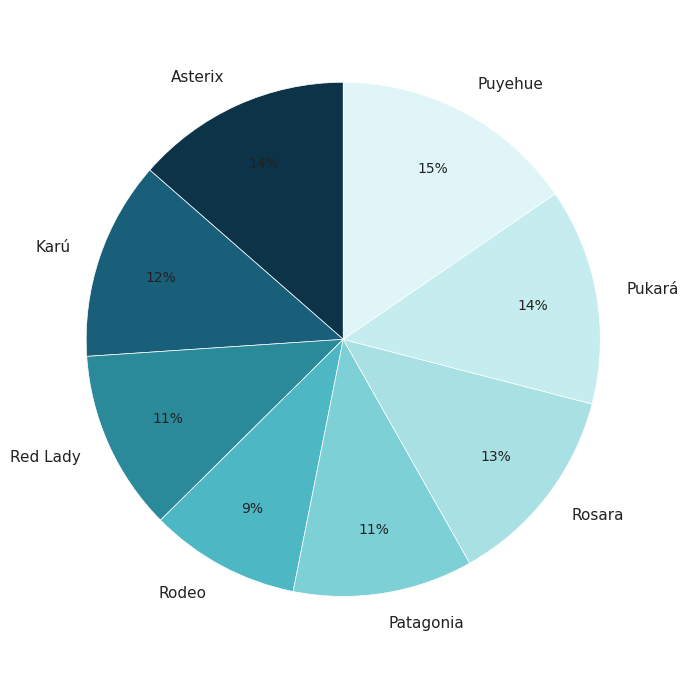

True or false: Puyehue accounts for 26% of the total.

False